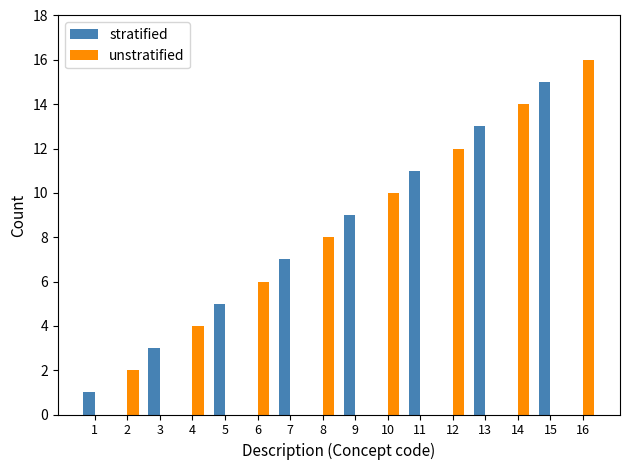

What is the sum of all unstratified values?

72